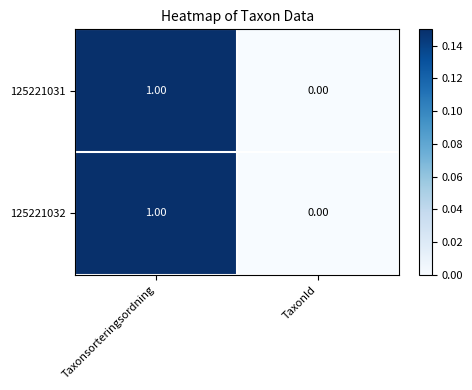

Which category has the highest value across all series?

Taxonsorteringsordning